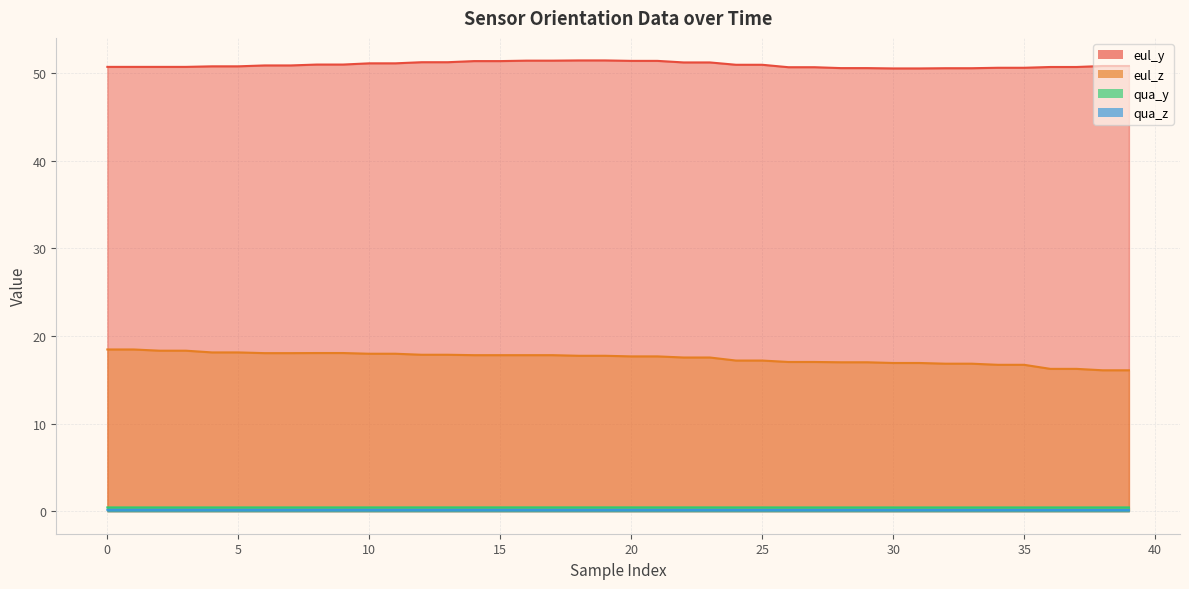

What are all the series names shown in the legend?

eul_y, eul_z, qua_y, qua_z